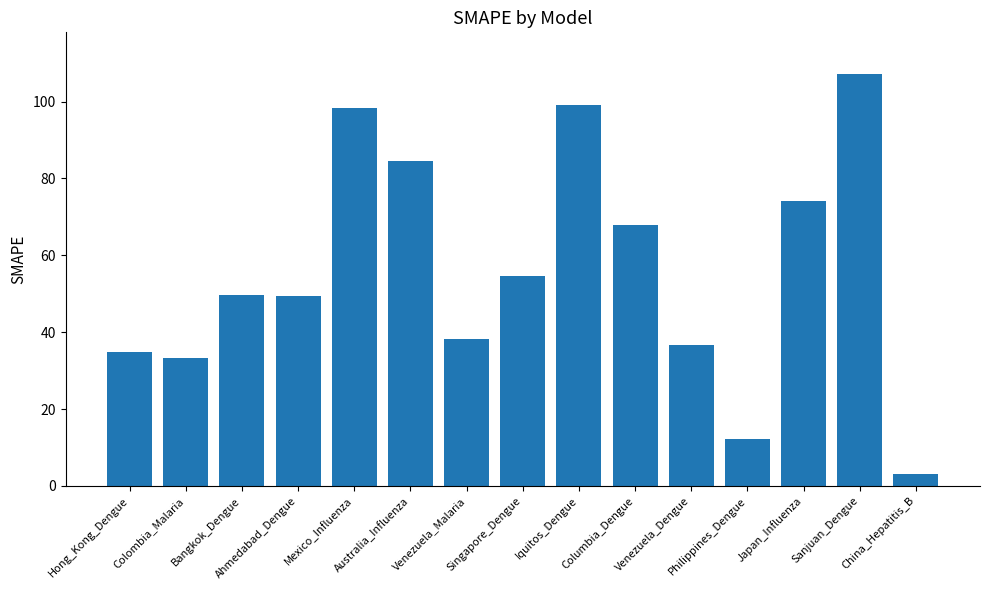

What is the value of the 3rd bar from the left?

49.5